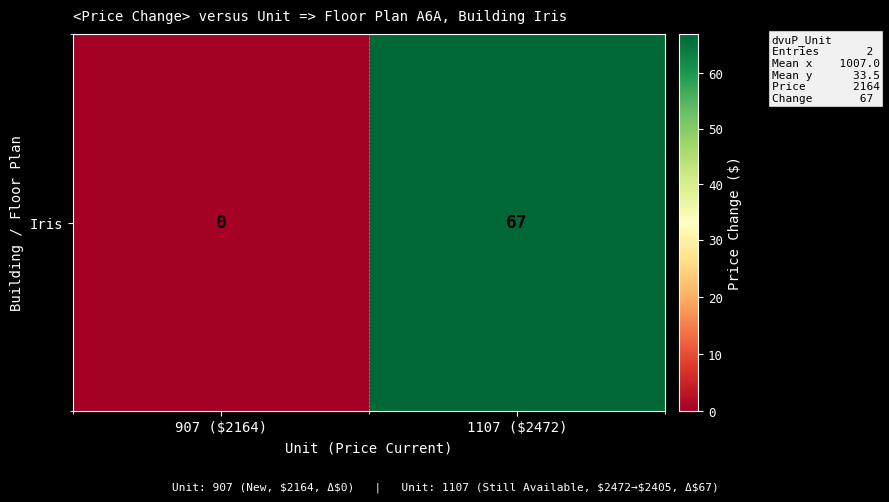

Reading left to right, what are all the values shown in this chart?

907 ($2164)=0	1107 ($2472)=67